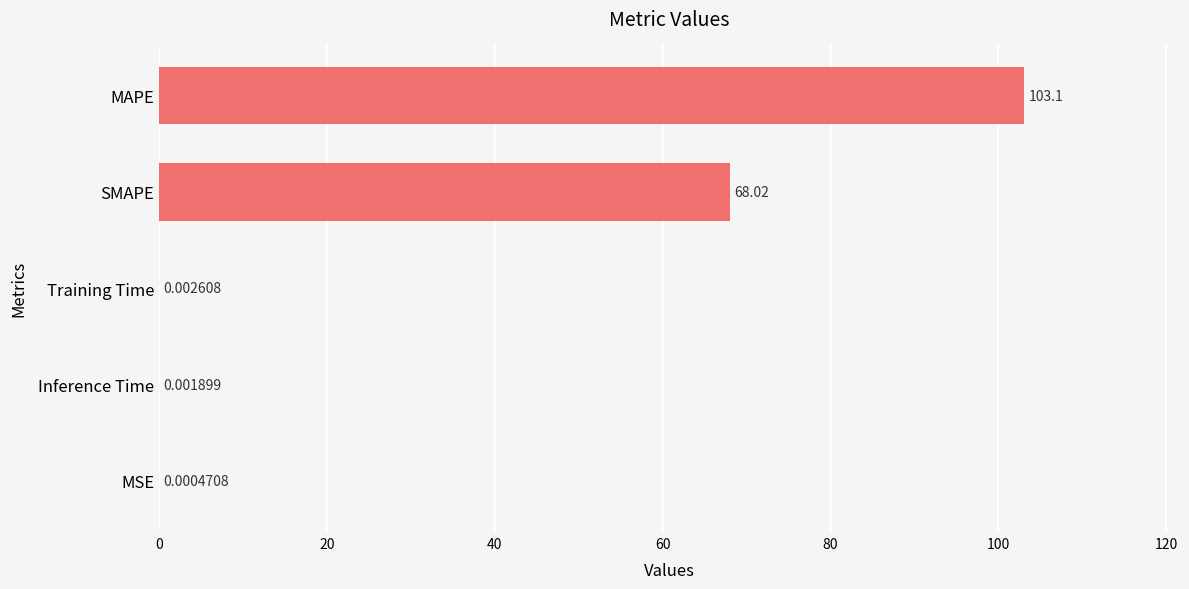

What is the sum of all values?

171.1